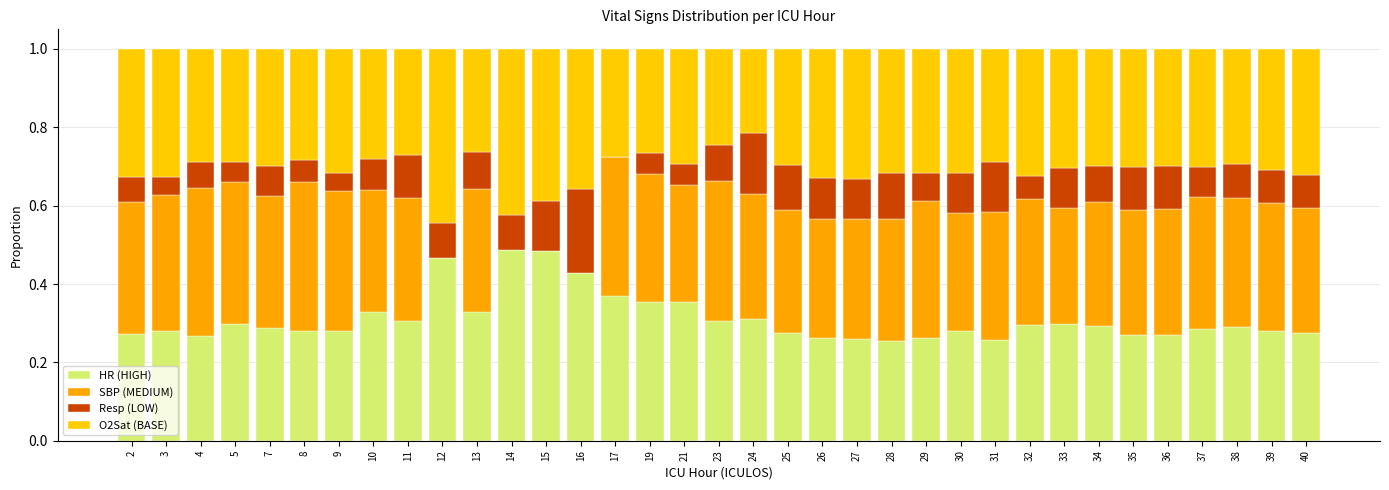

Is it true that SBP equals -0.2 at 12?

False